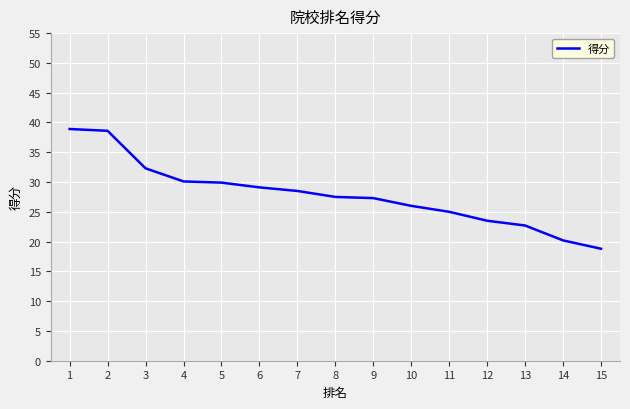

Count the number of data series in this chart.

1